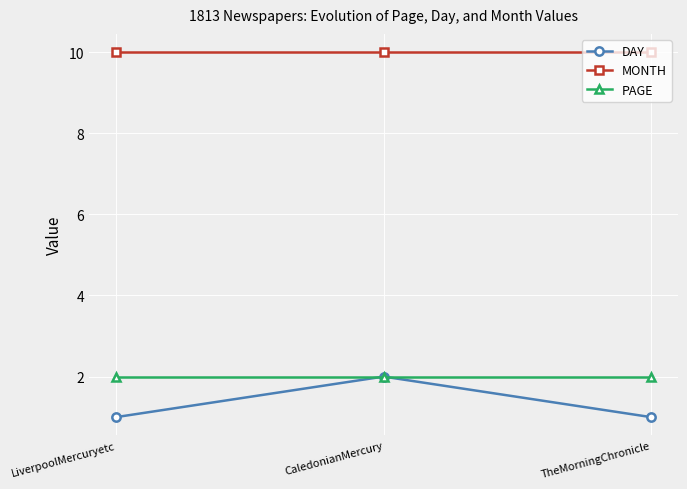

What is the label of the 3rd point from the right?

LiverpoolMercuryetc